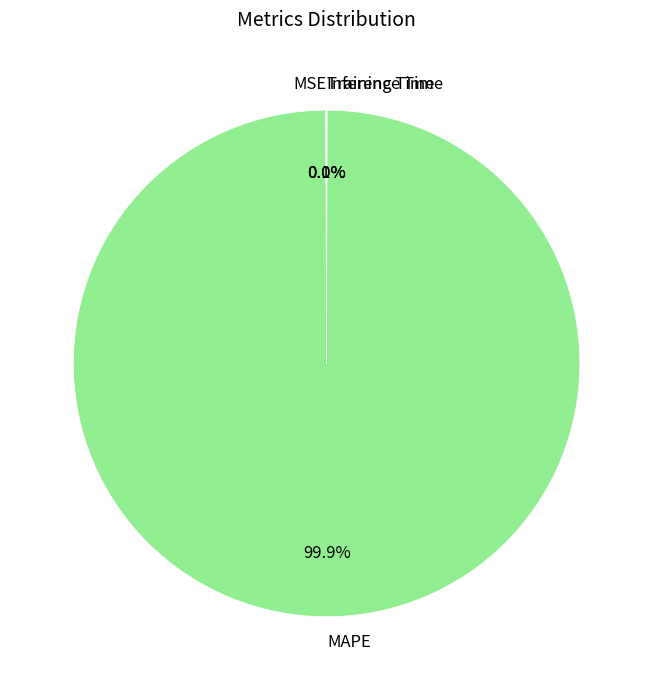

To the nearest percent, what is the difference between the largest and smallest slice percentages?

100%